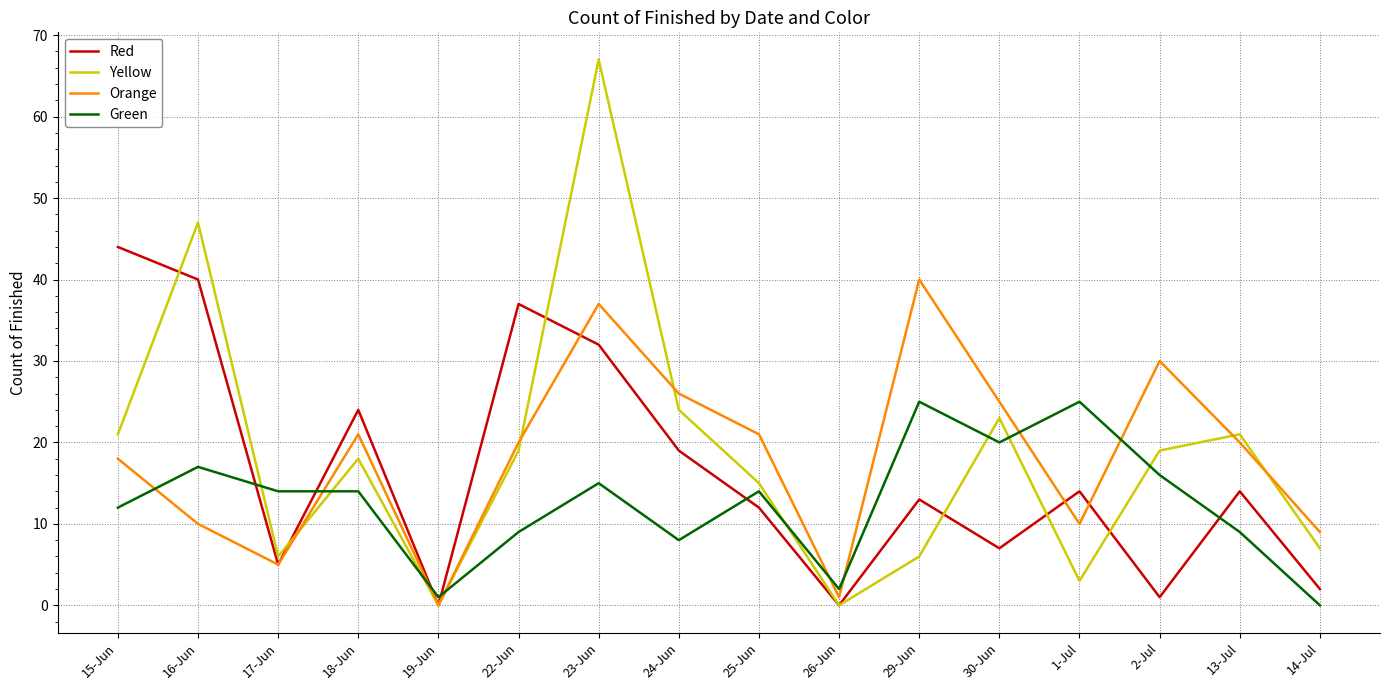

Which series changed the most between 23-Jun and 30-Jun?

Yellow